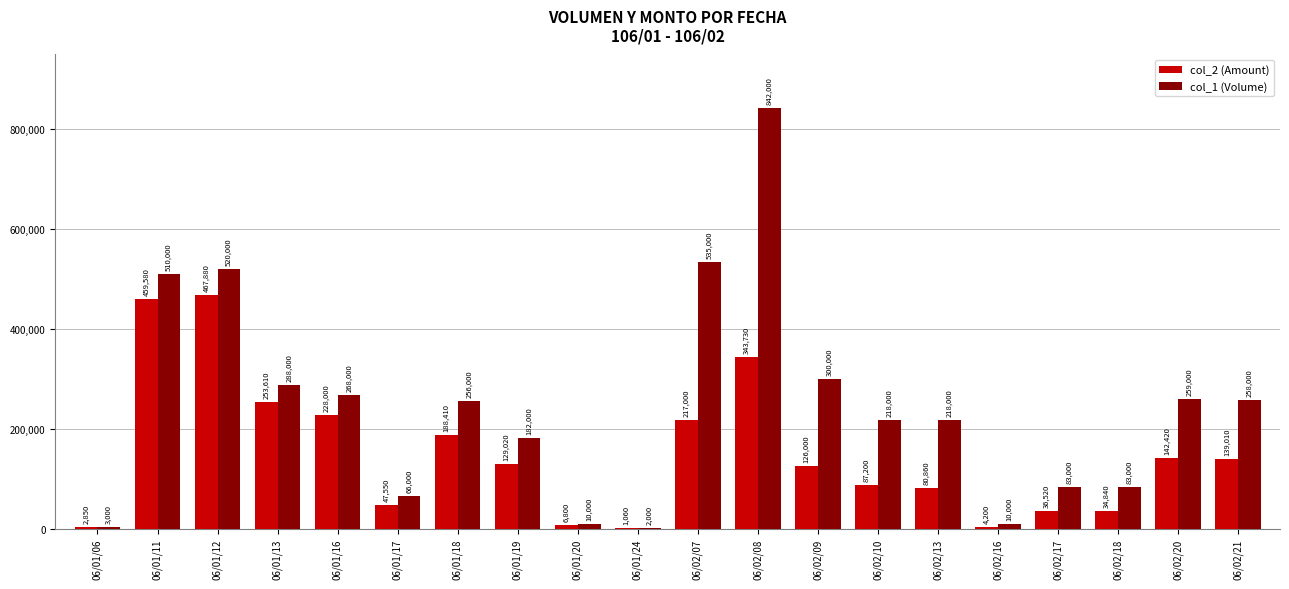

Reading right to left, extract all data points from this chart.

col_2 (Amount): 06/02/21=139010	06/02/20=142420	06/02/18=34840	06/02/17=36520	06/02/16=4200	06/02/13=80860	06/02/10=87200	06/02/09=126000	06/02/08=343730	06/02/07=217000	06/01/24=1060	06/01/20=6800	06/01/19=129020	06/01/18=188410	06/01/17=47550	06/01/16=228000	06/01/13=253610	06/01/12=467880	06/01/11=459580	06/01/06=2850
col_1 (Volume): 06/02/21=258000	06/02/20=259000	06/02/18=83000	06/02/17=83000	06/02/16=10000	06/02/13=218000	06/02/10=218000	06/02/09=300000	06/02/08=842000	06/02/07=535000	06/01/24=2000	06/01/20=10000	06/01/19=182000	06/01/18=256000	06/01/17=66000	06/01/16=268000	06/01/13=288000	06/01/12=520000	06/01/11=510000	06/01/06=3000